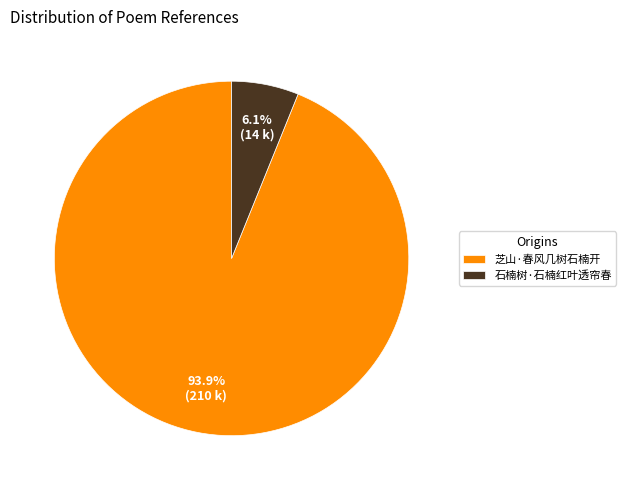

Combined, do 芝山·春风几树石楠开 and 石楠树·石楠红叶透帘春 account for over 50%?

Yes